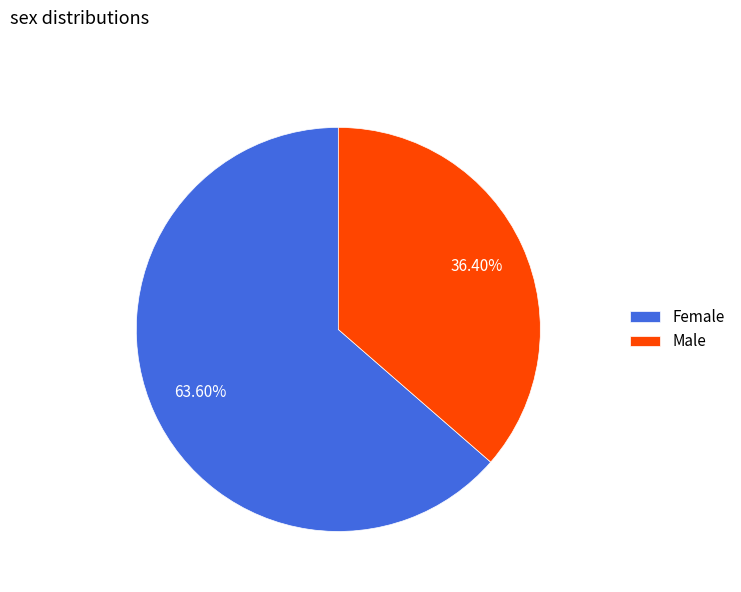

Does Female represent more than half of the total?

Yes